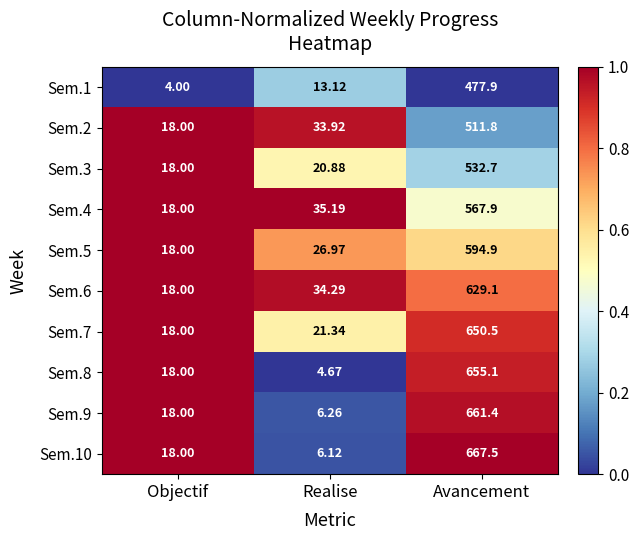

Which series has the largest total across all categories?

Sem.10